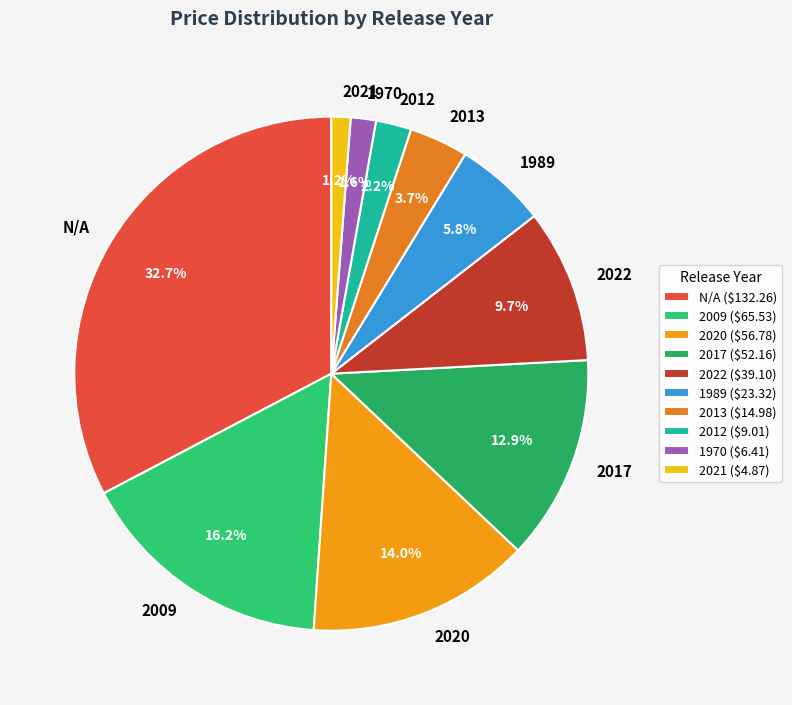

Approximately how many times larger is the value at 2009 compared to 2013?

4.4